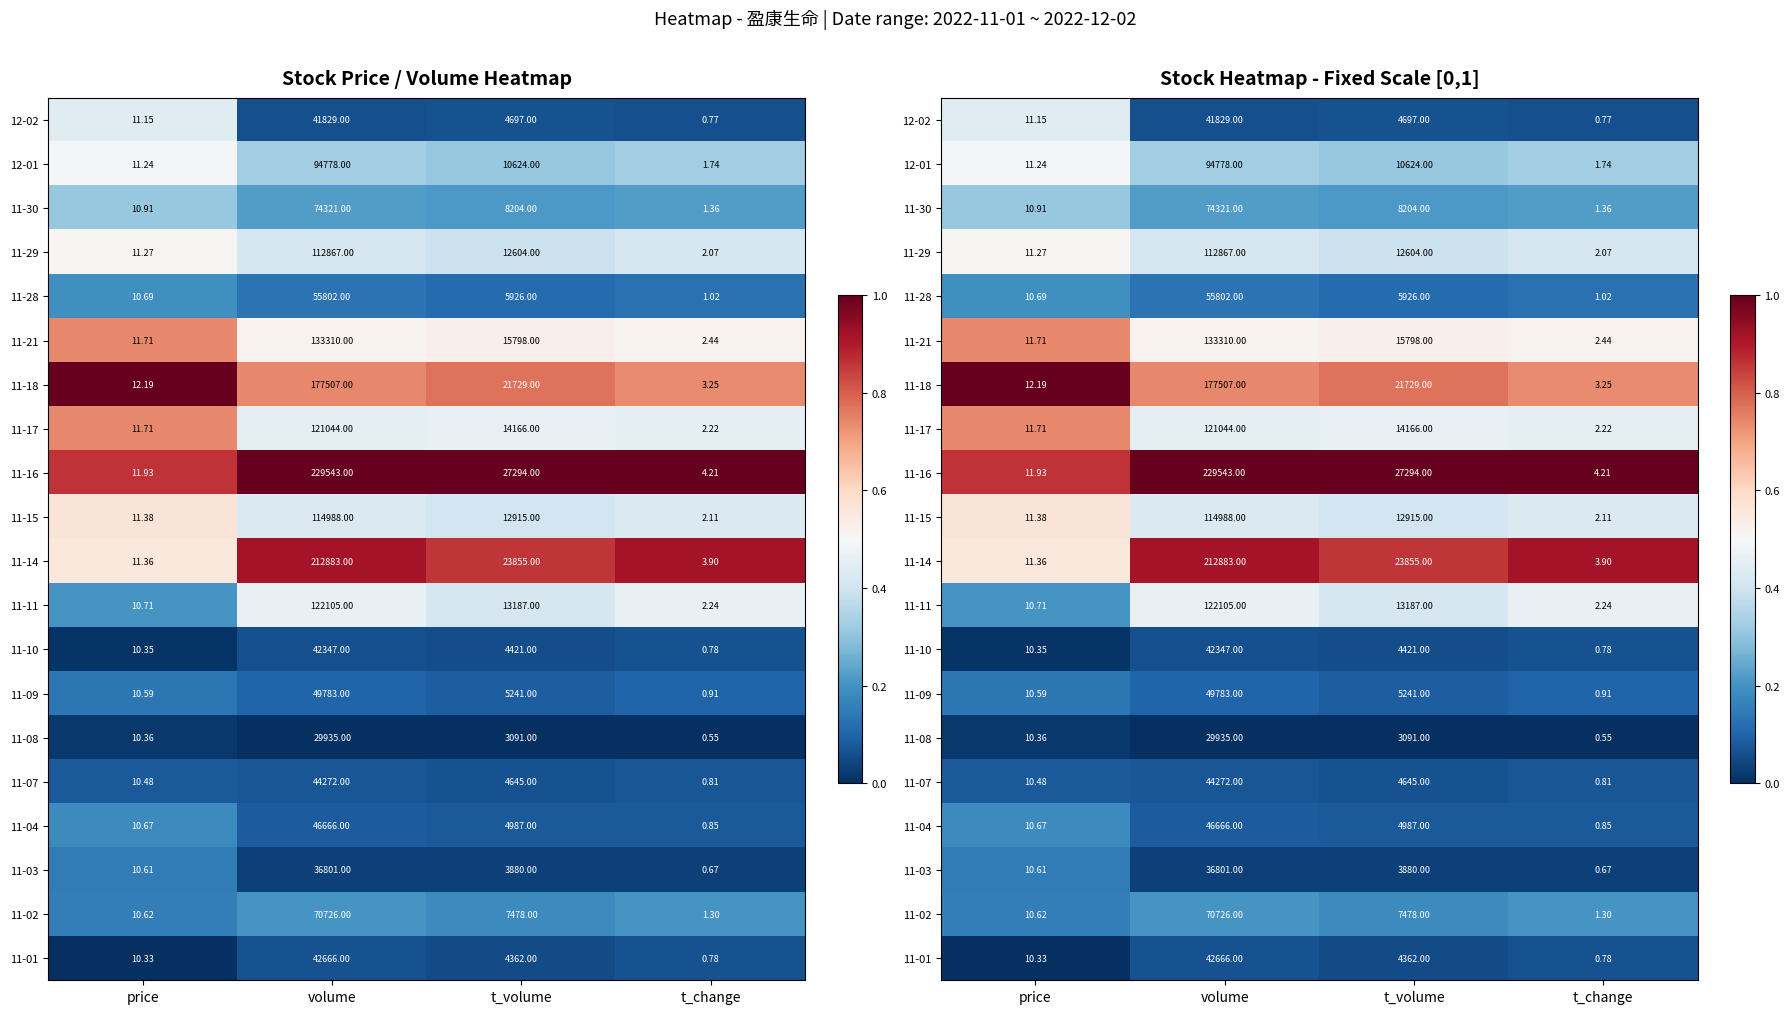

True or false: 11-17 has a value of 0.5 at t_volume.

True